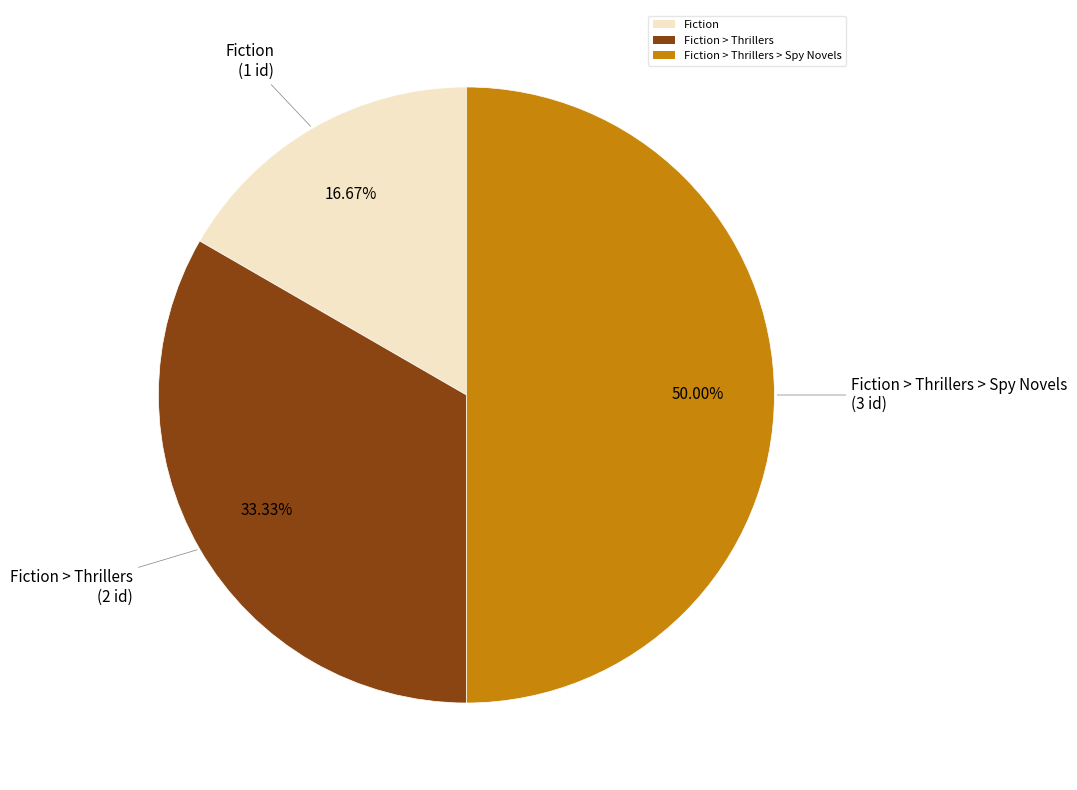

How many segments does this pie chart have?

3